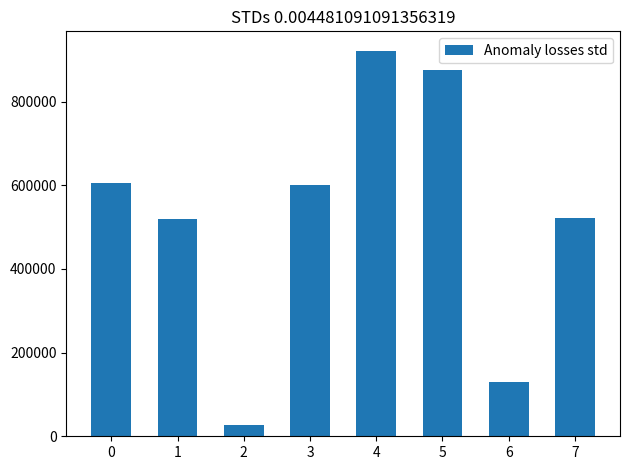

What is the change in value from 2 to 6?

+102210